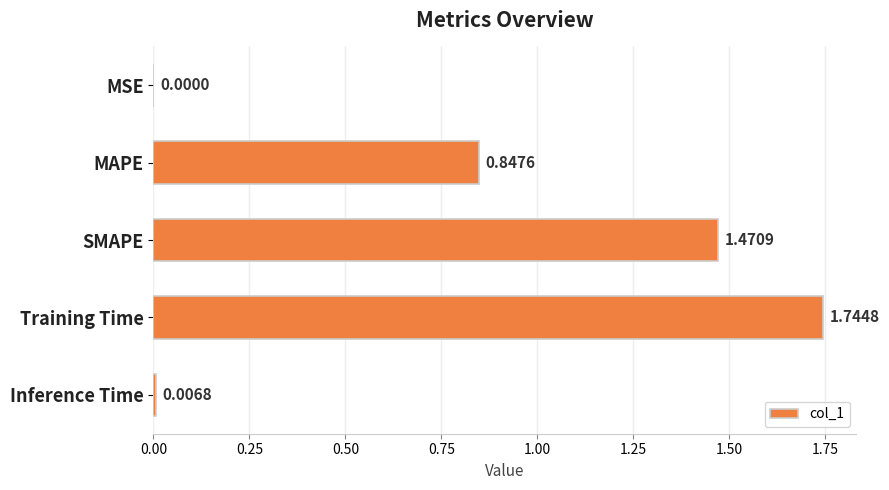

Which label corresponds to the largest value in the chart?

Training Time